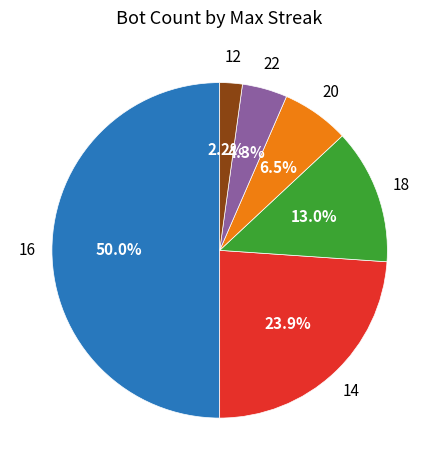

To the nearest percent, what portion does 18 represent?

13%